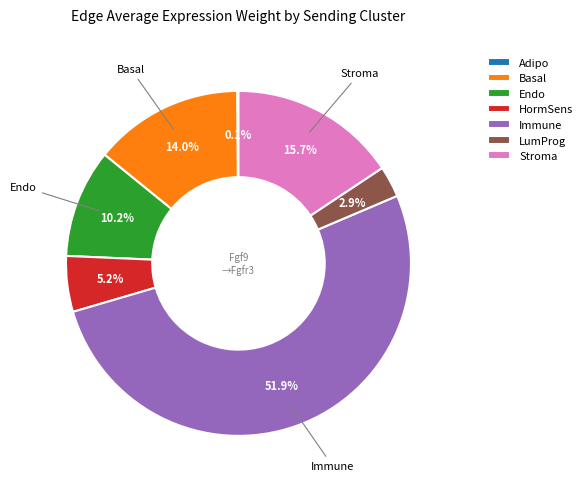

Which category has the biggest portion of the pie?

Immune